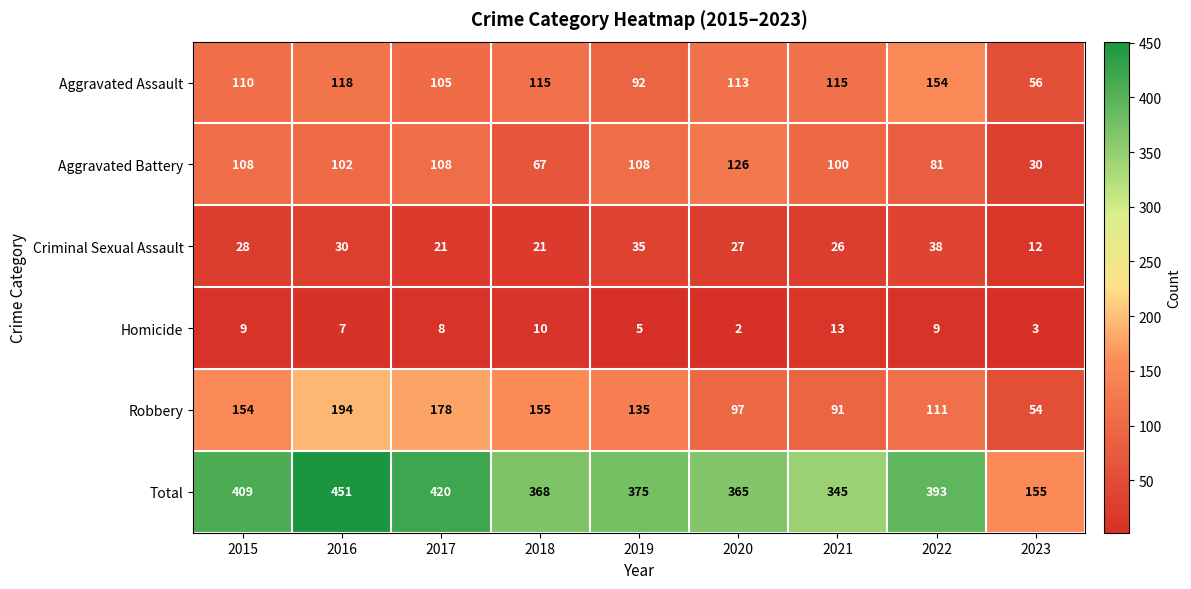

How many categories are shown in the chart?

9